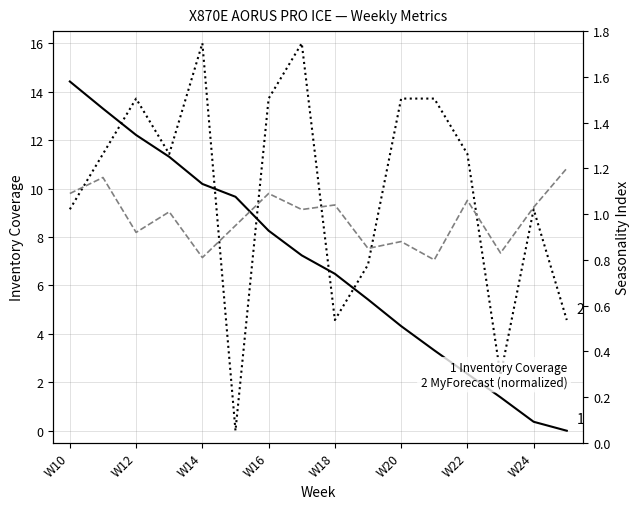

List the series in order of their peak value, lowest first.

Seasonality Index, Inventory Coverage, MyForecast (normalized)